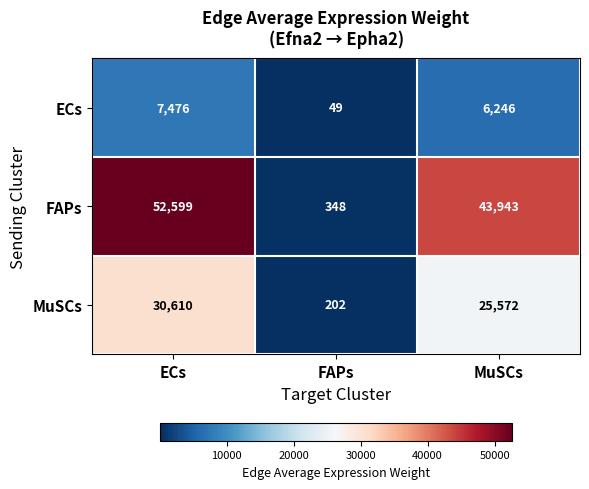

Reading right to left, list all the values displayed in this chart.

ECs: 6246	49	7476
FAPs: 43943	348	52599
MuSCs: 25572	202	30610